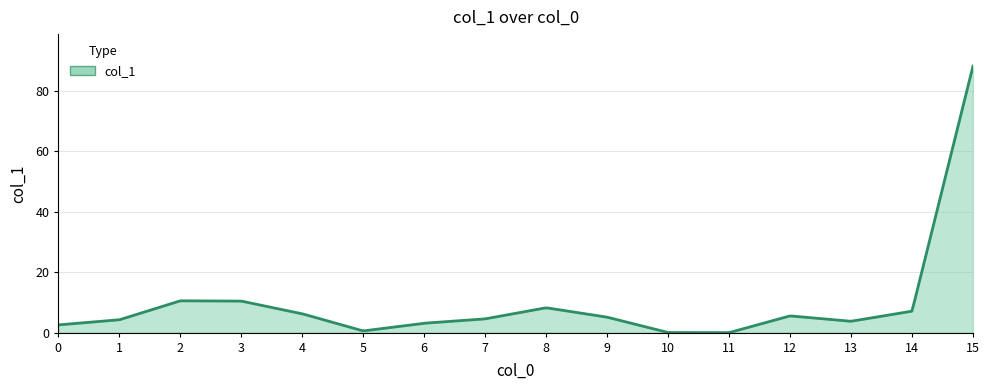

What is the difference between the maximum and minimum values?

88.1